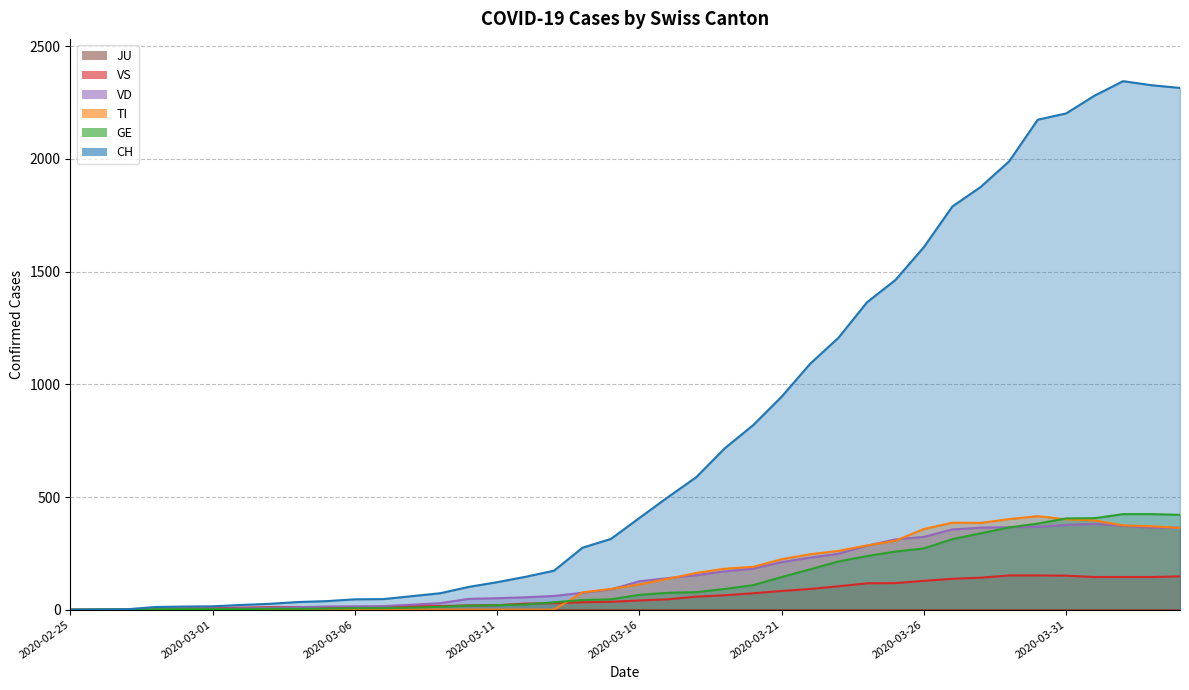

Reading right to left, what are all the values shown in this chart?

CH: 2315	2327	2345	2281	2202	2174	1990	1876	1789	1609	1463	1364	1207	1091	945	819	716	588	499	407	314	275	173	146	122	101	73	60	47	46	38	34	26	21	15	14	12	2	1	0
TI: 363	370	374	396	401	415	402	385	386	358	306	285	261	246	224	190	182	163	137	112	92	77	0	0	0	0	0	0	0	0	0	0	0	0	0	0	0	0	0	0
GE: 421	424	424	406	405	382	365	339	313	272	258	238	214	179	145	109	92	78	75	66	46	43	33	23	20	18	13	9	7	7	5	4	4	3	3	3	2	1	1	0
VS: 148	145	145	145	151	152	152	142	137	128	118	117	104	92	83	73	64	58	46	41	35	33	29	27	20	19	16	15	11	11	10	12	11	9	6	5	5	0	0	0
VD: 364	364	372	381	376	368	366	364	356	323	312	284	248	231	211	182	170	153	140	126	90	75	61	55	51	48	29	22	16	15	14	11	8	6	4	4	4	0	0	0